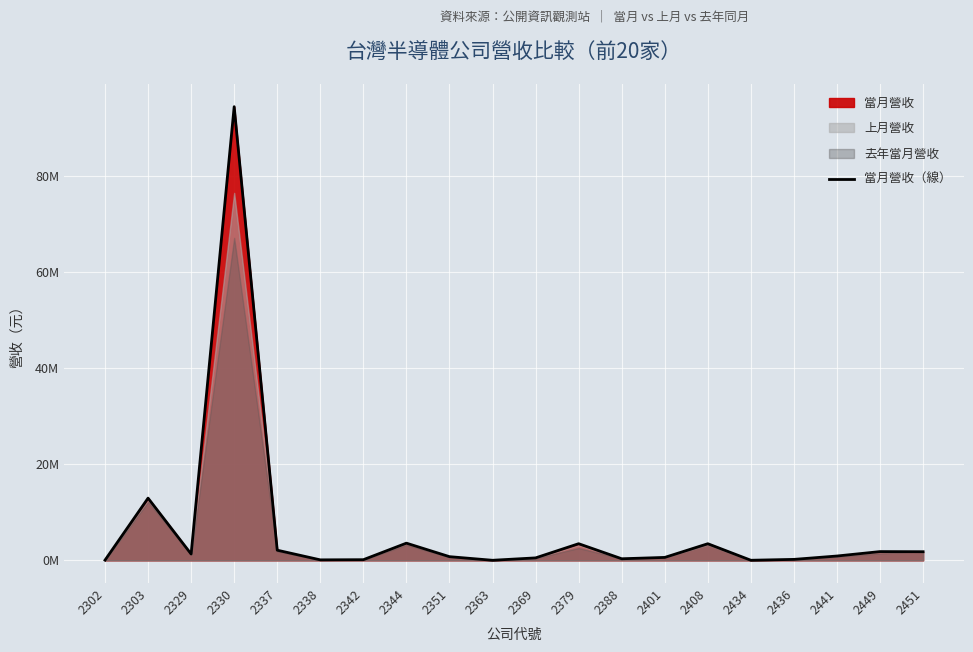

What is the ratio of the value at 2329 to the value at 2408?

0.4